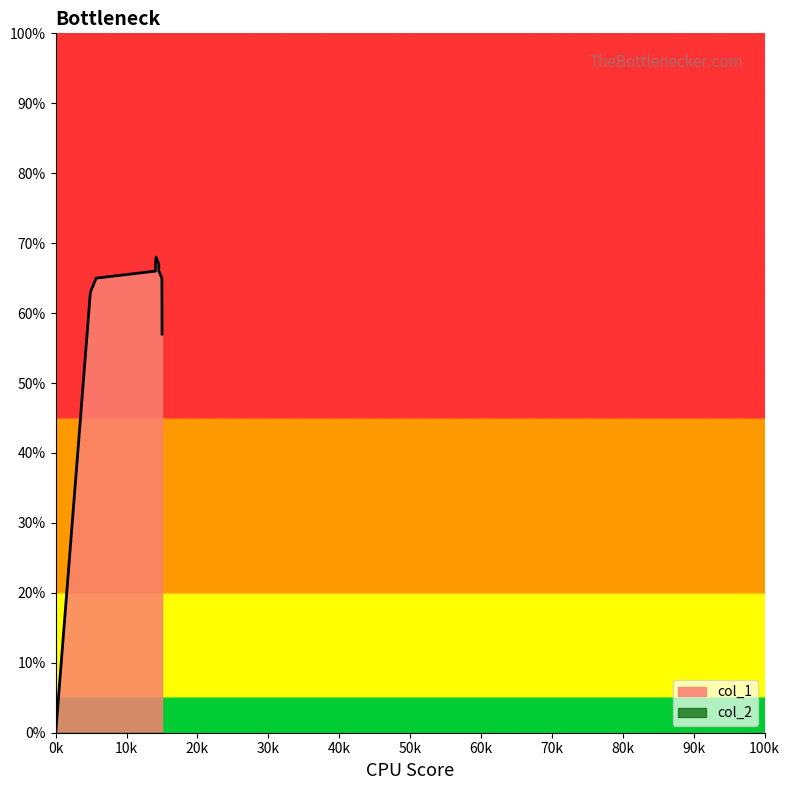

What is the value of the 5th point from the left?

67